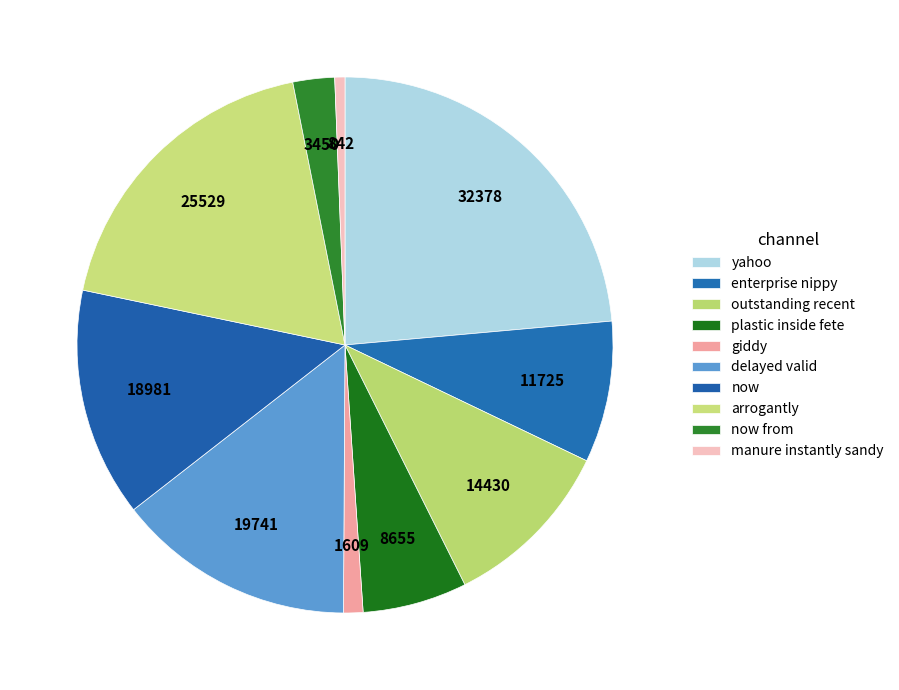

To the nearest percent, what percentage of the pie is yahoo?

24%